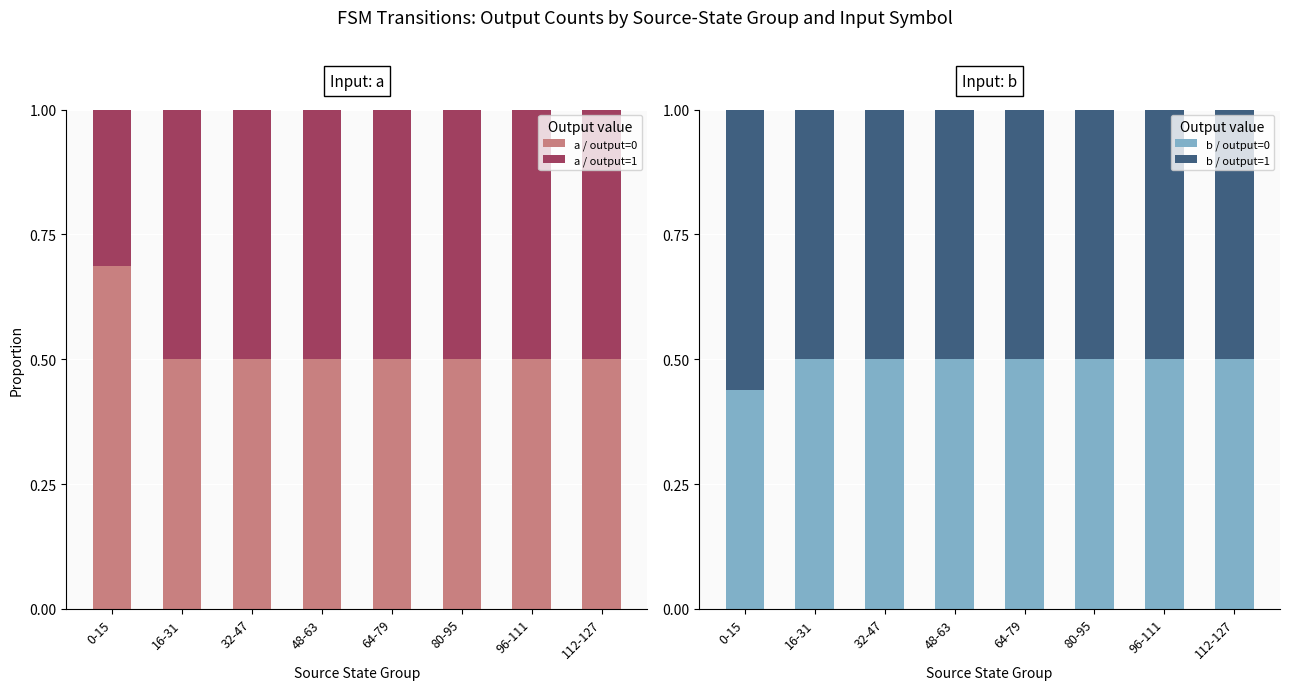

Rank the series by their maximum value, from lowest to highest.

a / output=1, b / output=0, b / output=1, a / output=0